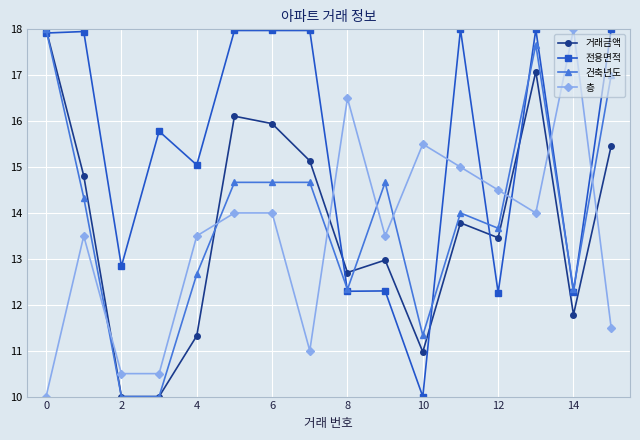

What is the lowest value of the 전용면적 series?

10.0